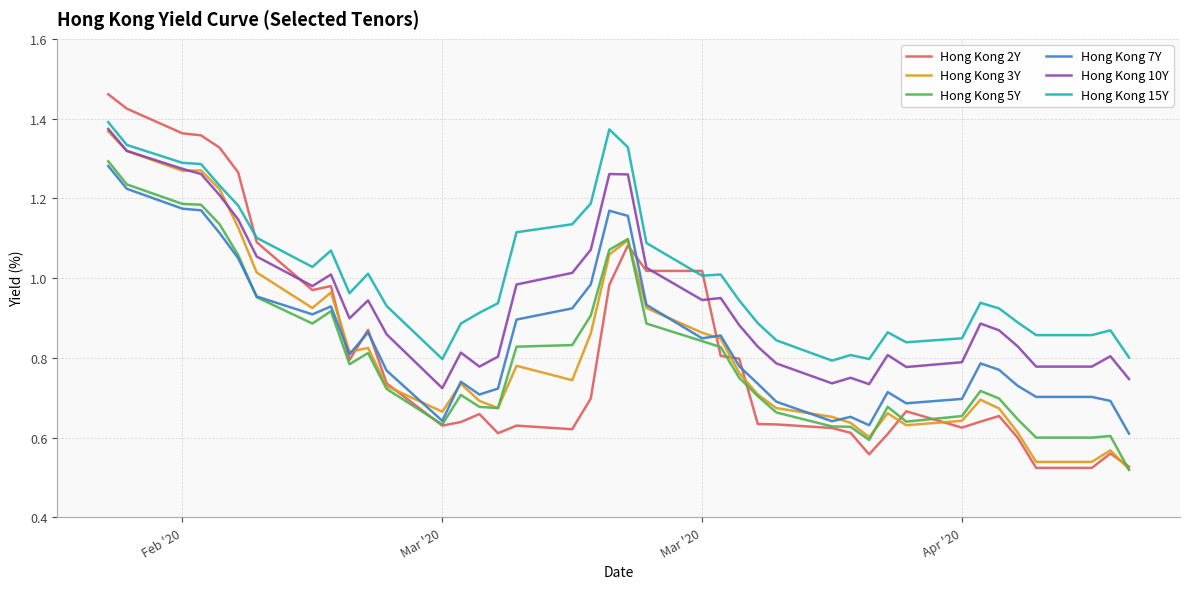

How many lines are shown in the chart?

6